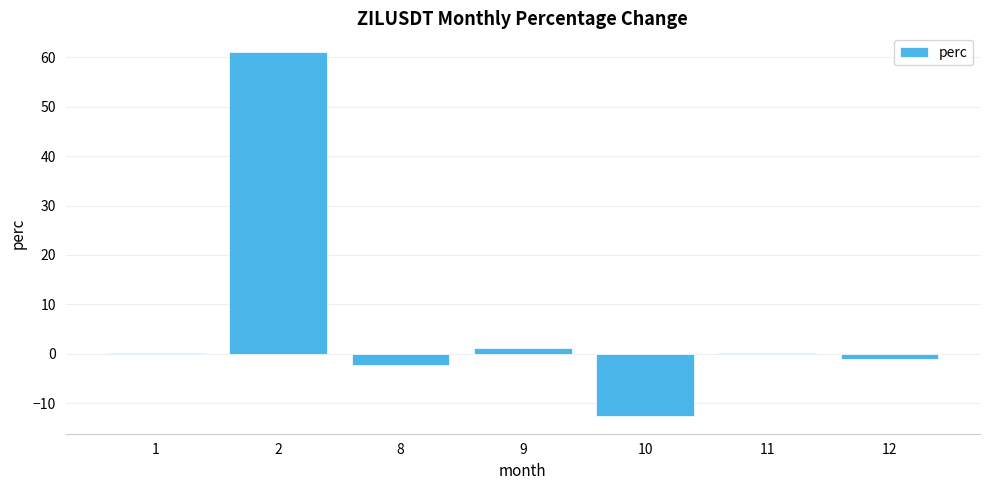

What is the difference between the values at 11 and 2?

61.1